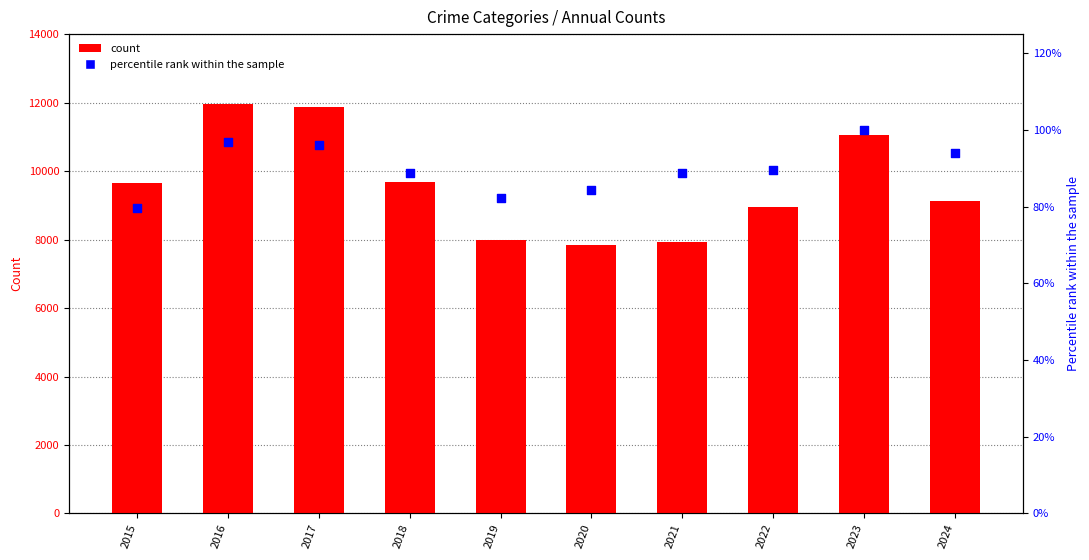

At how many categories does at least one series exceed 916?

10